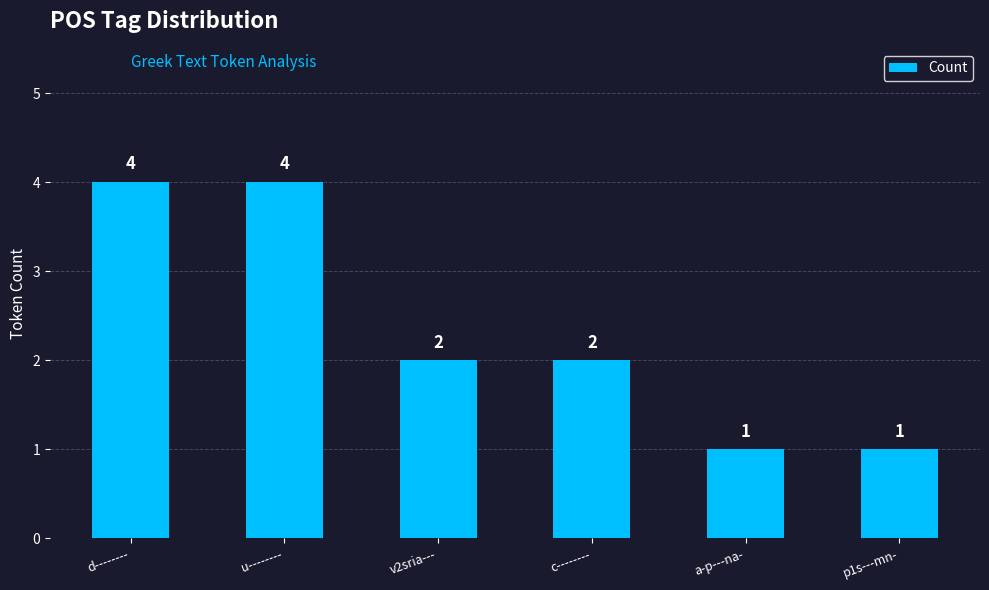

Approximately how many times larger is the value at u-------- compared to d--------?

1.0